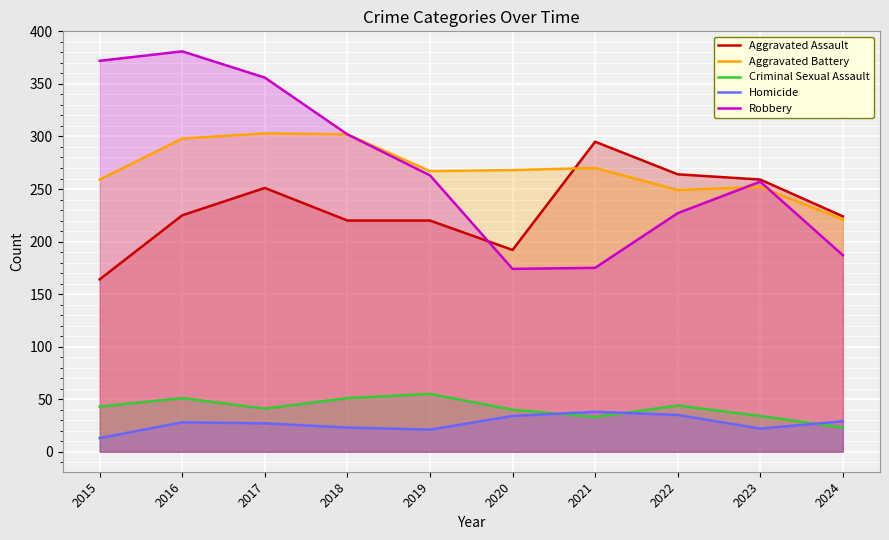

What is the difference between the highest and lowest values at 2021?

262